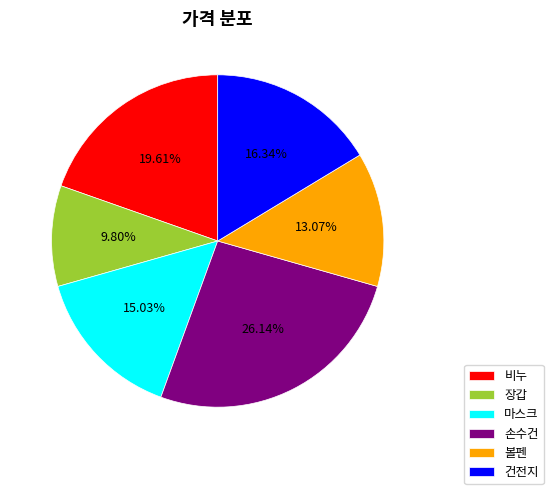

How many segments does this pie chart have?

6